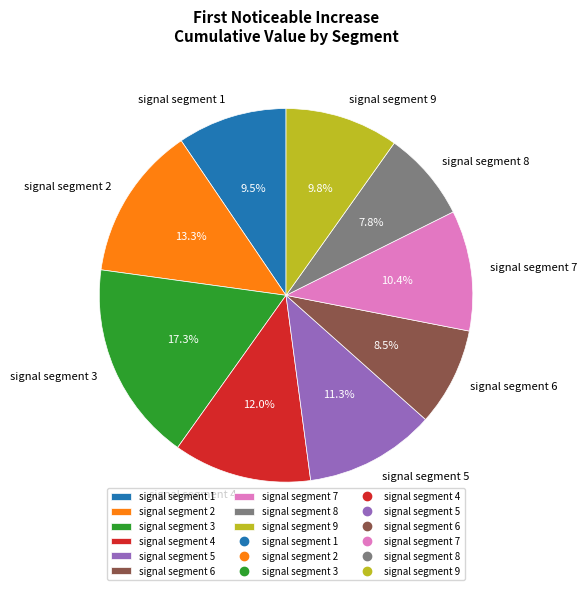

Which category has the smallest portion of the pie?

signal segment 8